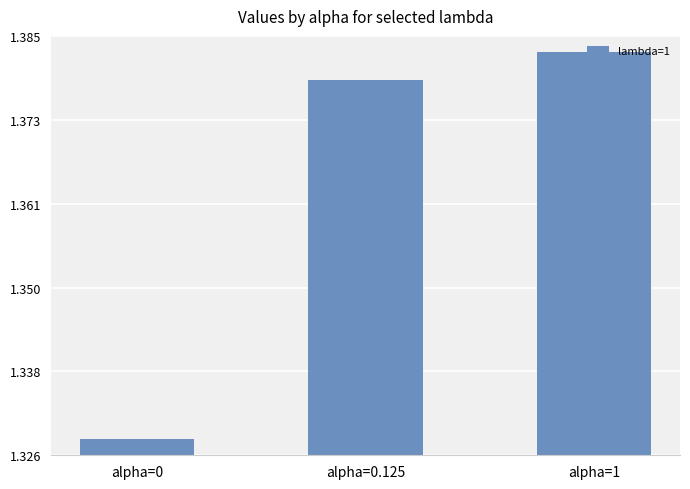

The chart shows a value of 0.3 at alpha=0.125. True or false?

False